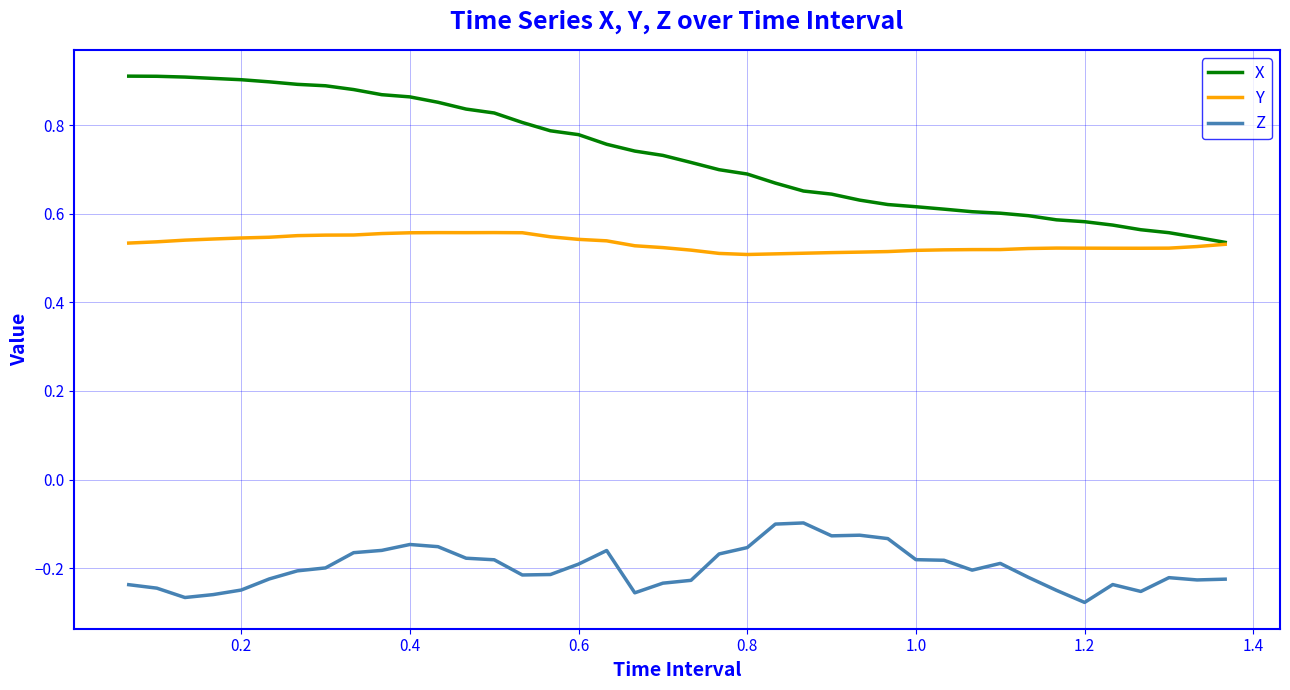

True or false: Z and Y intersect in this chart.

False